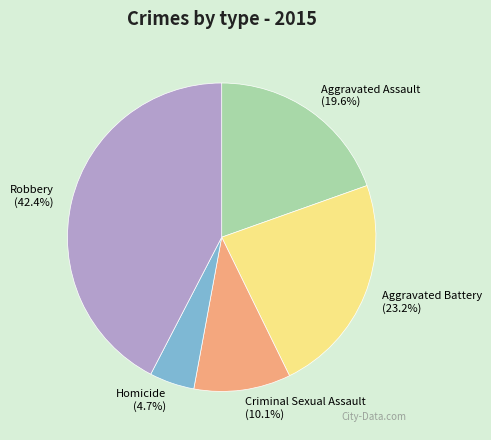

Is it true that Homicide is 18% of the pie?

False